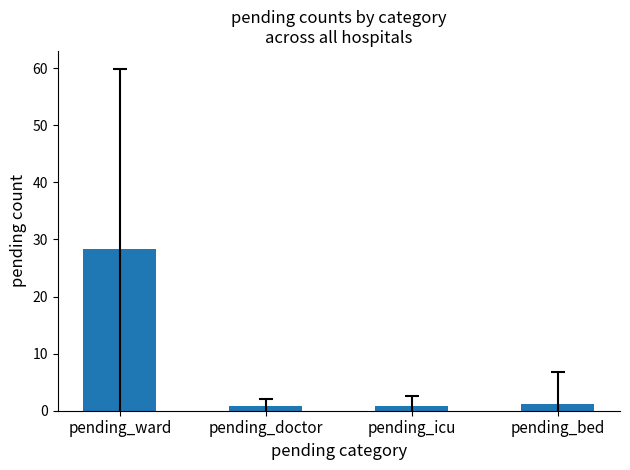

What is the sum of the values at pending_ward and pending_doctor?

29.1